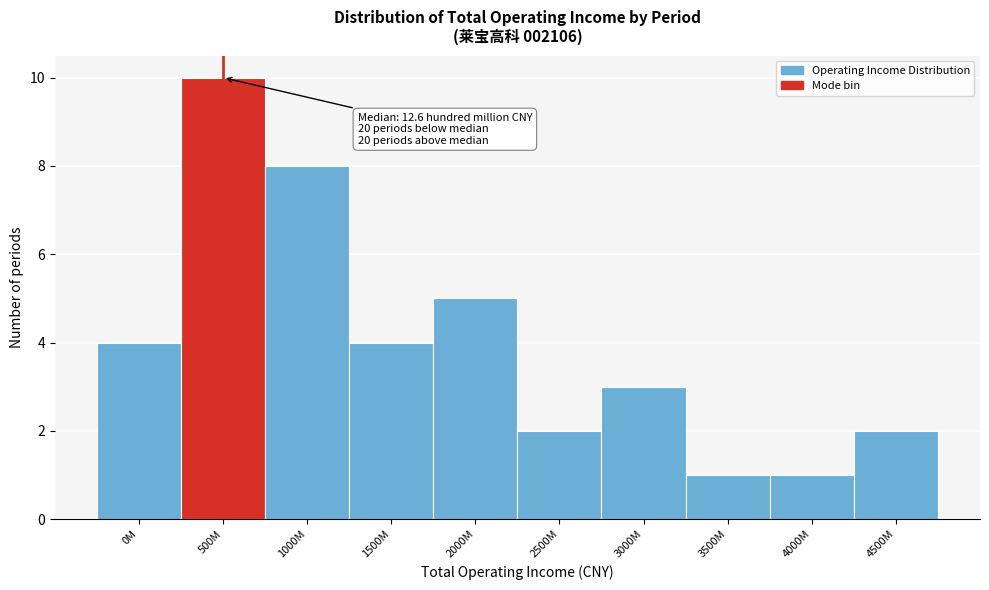

Reading left to right, transcribe all the data shown in this chart.

4	10	8	4	5	2	3	1	1	2